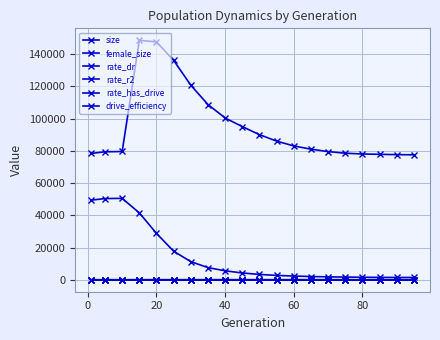

Which series has the largest range (max minus min)?

size